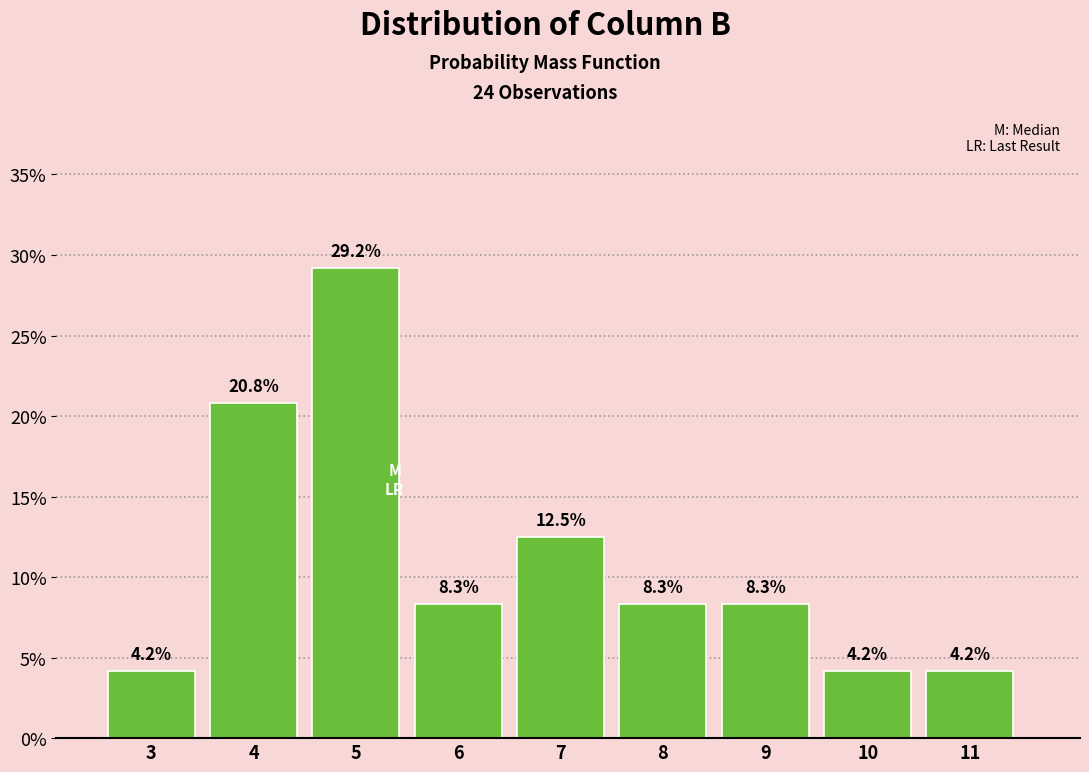

Reading left to right, transcribe all the data shown in this chart.

3=4.2	4=20.8	5=29.2	6=8.3	7=12.5	8=8.3	9=8.3	10=4.2	11=4.2